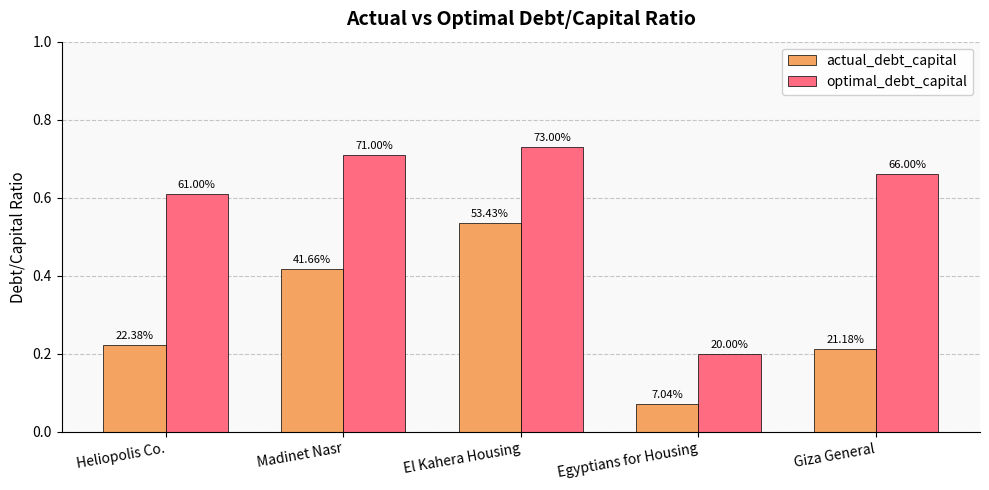

At which label does optimal_debt_capital reach its peak?

El Kahera Housing